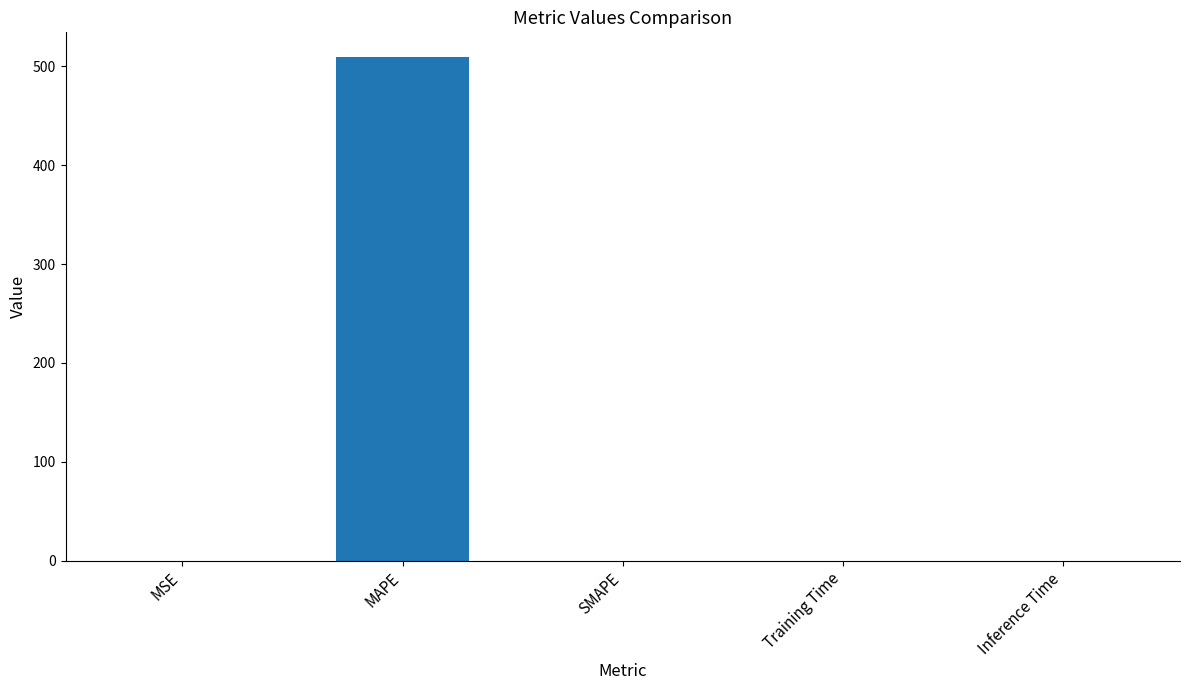

Is it true that the value at MSE is 0.0?

True